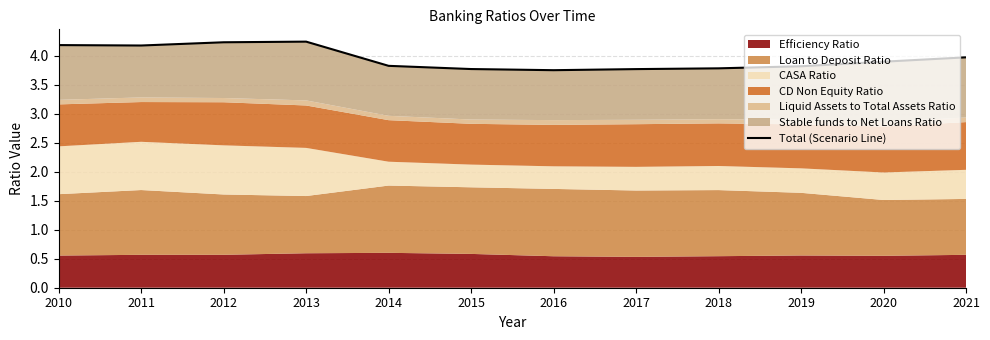

At which category does the chart reach its minimum across all series?

2016